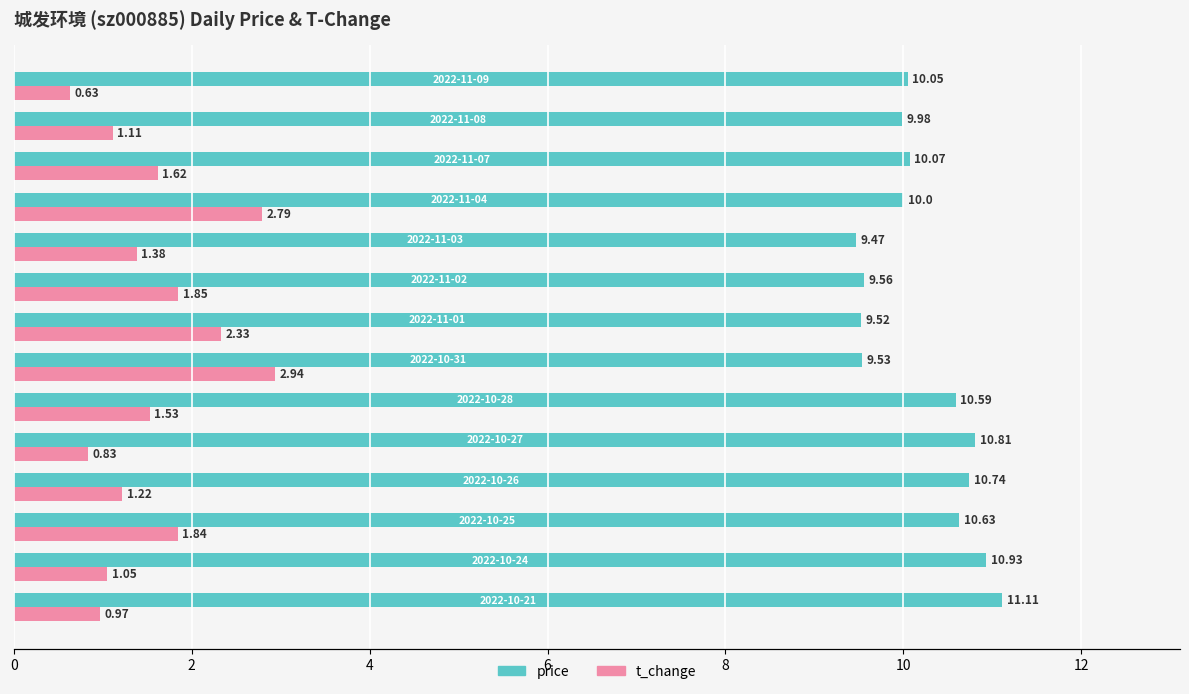

What is the sum of all price values?

143.0